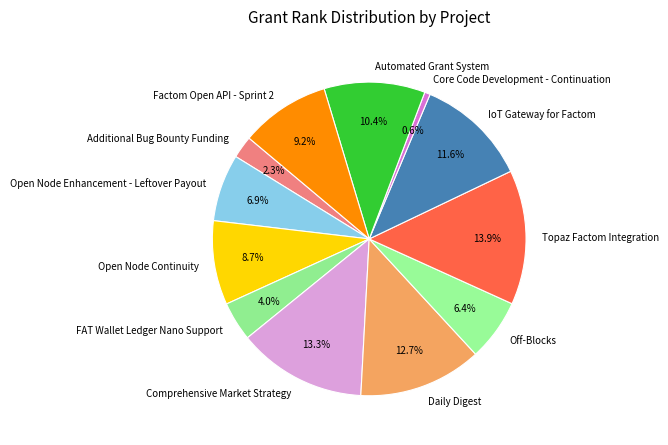

Which category has the smallest portion of the pie?

Core Code Development - Continuation